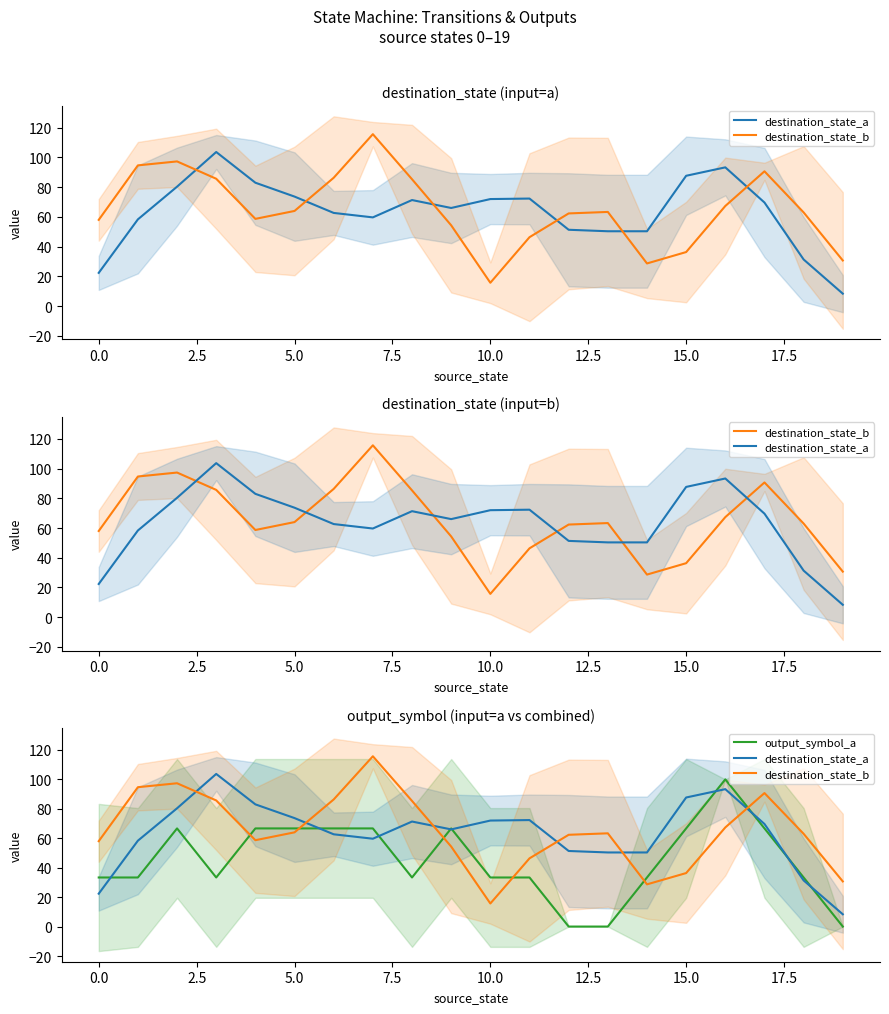

What is the value of the destination_state_a point at the 12th from the left?

72.3